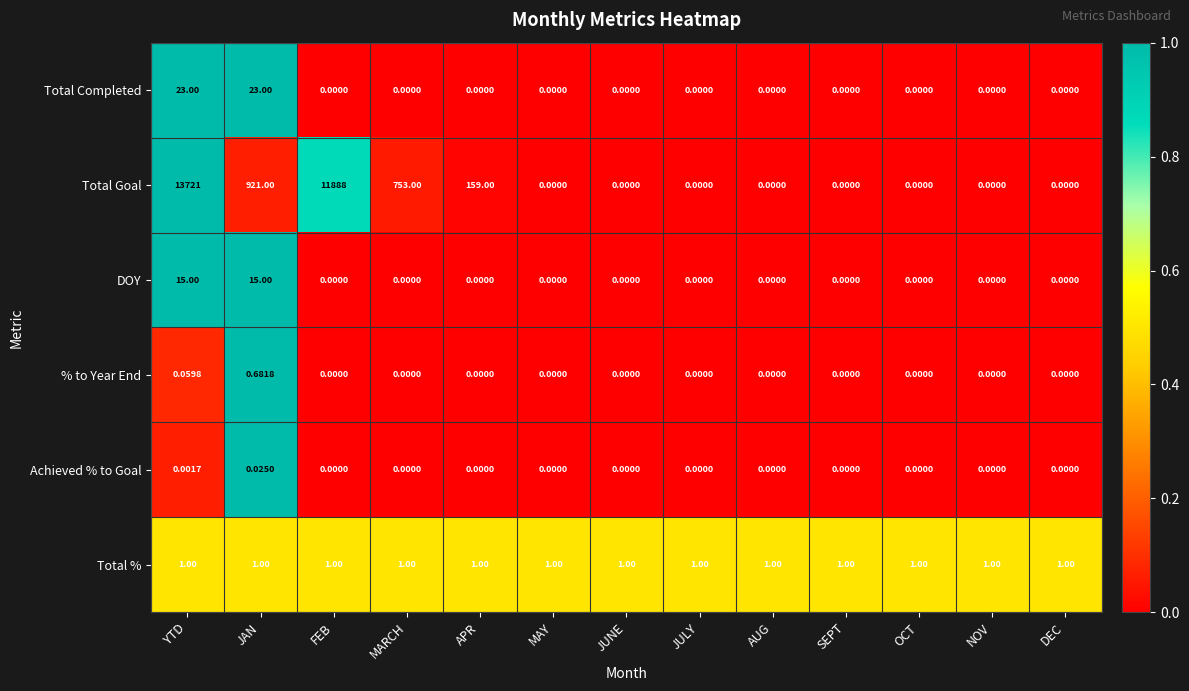

Which series has the widest spread of values?

Total Goal